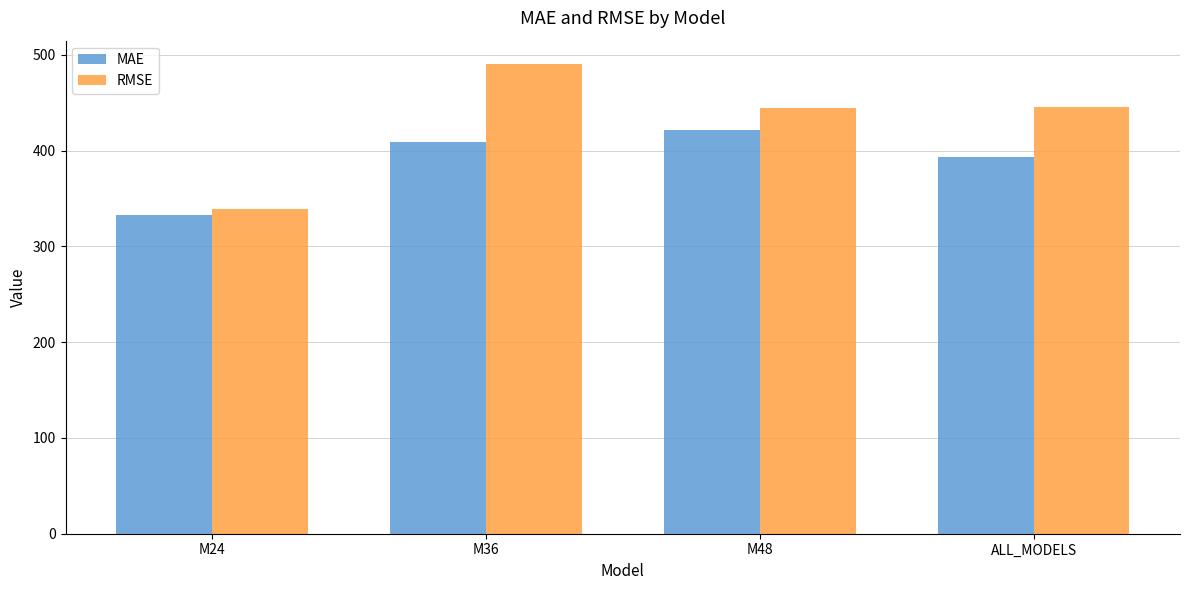

What is the minimum value shown in the chart?

332.5